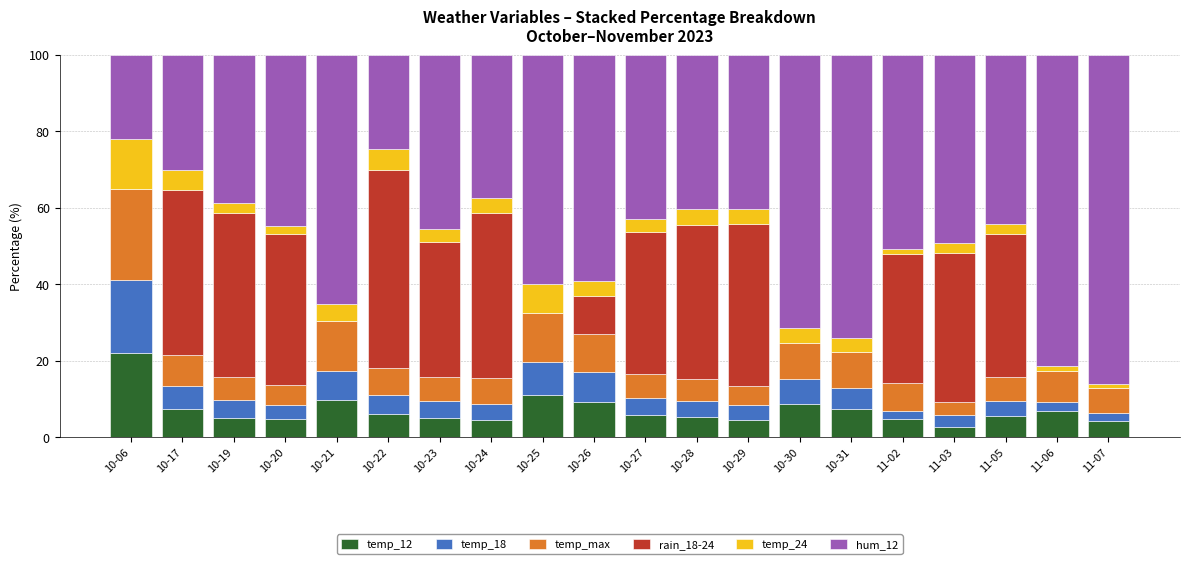

At which label does temp_12 reach its peak?

10-06